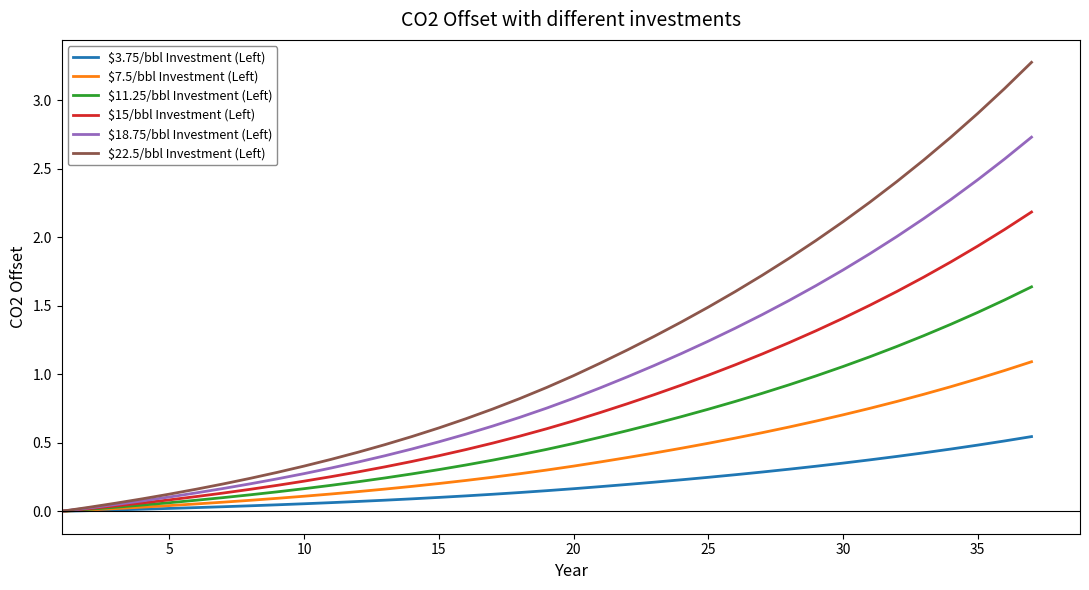

Which series has the largest range (max minus min)?

$22.5/bbl Investment (Left)